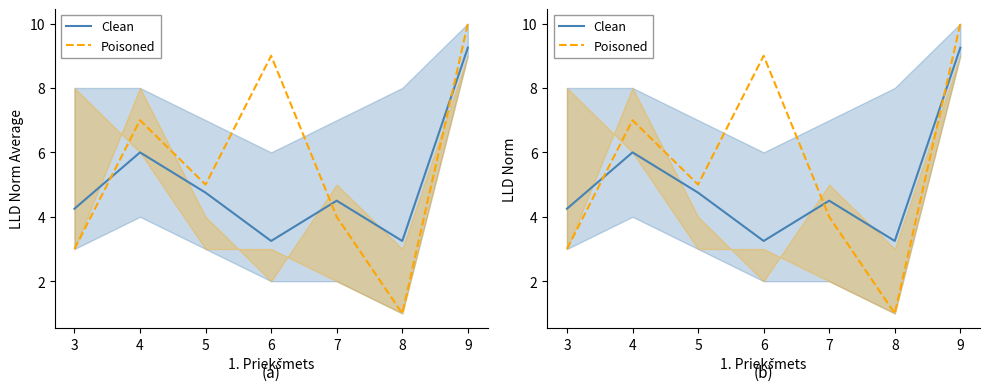

Where is the first local maximum for Poisoned?

4